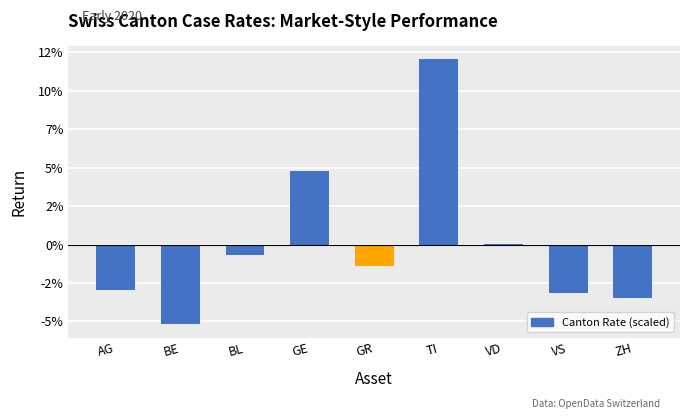

Between GE and VD, which is larger?

GE